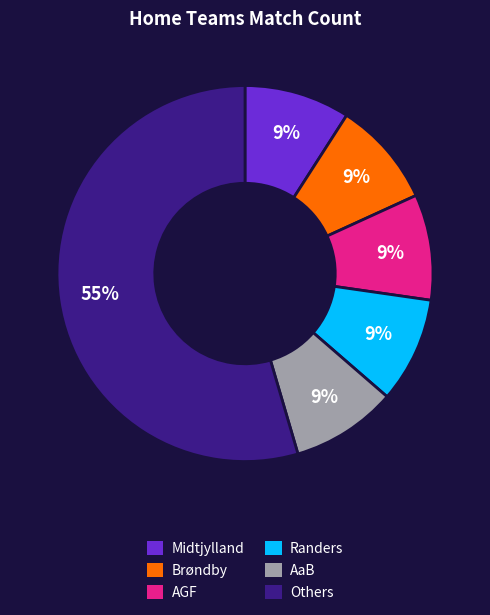

Is there any slice that represents more than half of the pie?

Yes